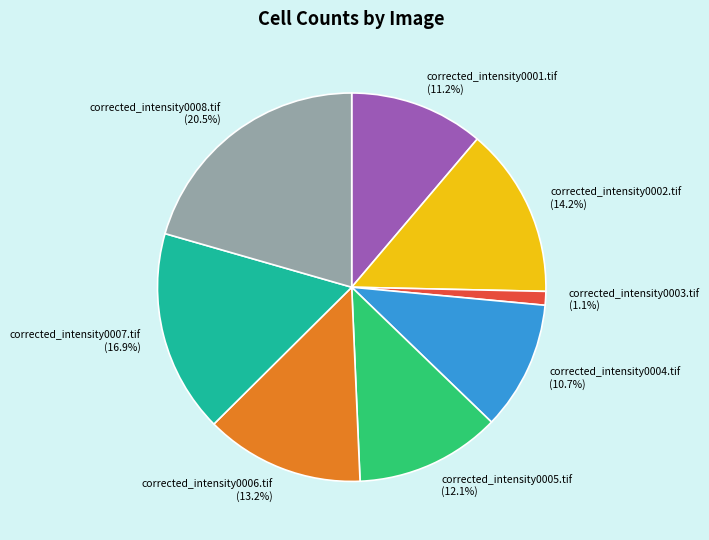

To the nearest percent, what portion does corrected_intensity0001.tif represent?

11%